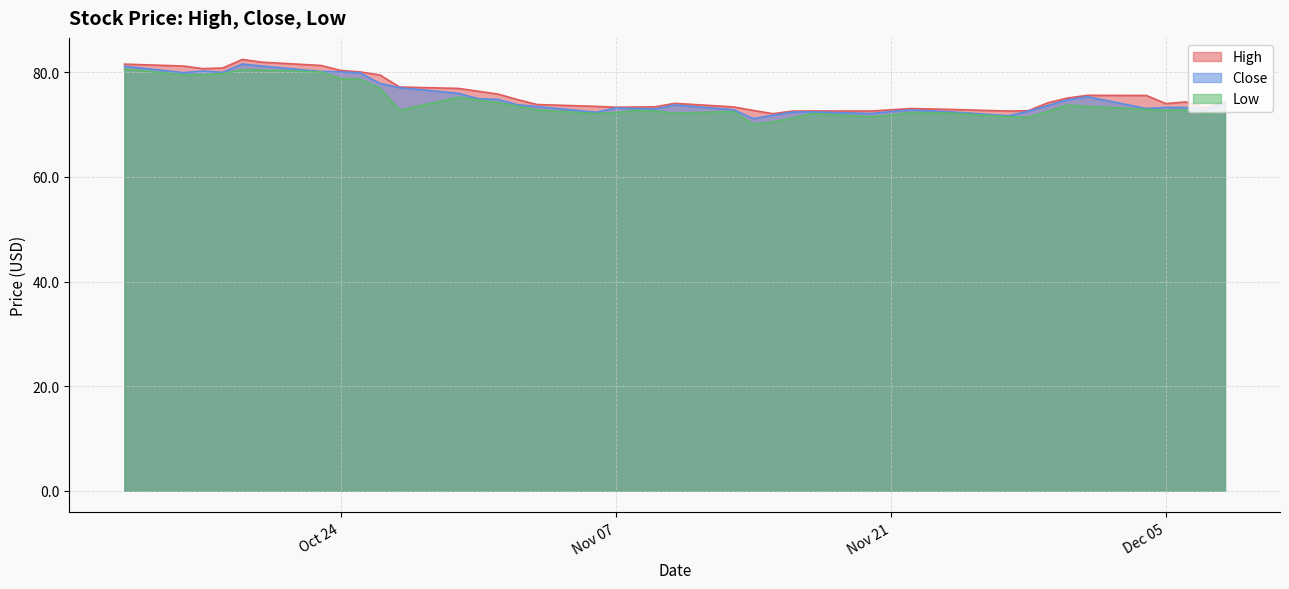

What are all the series names shown in the legend?

High, Close, Low